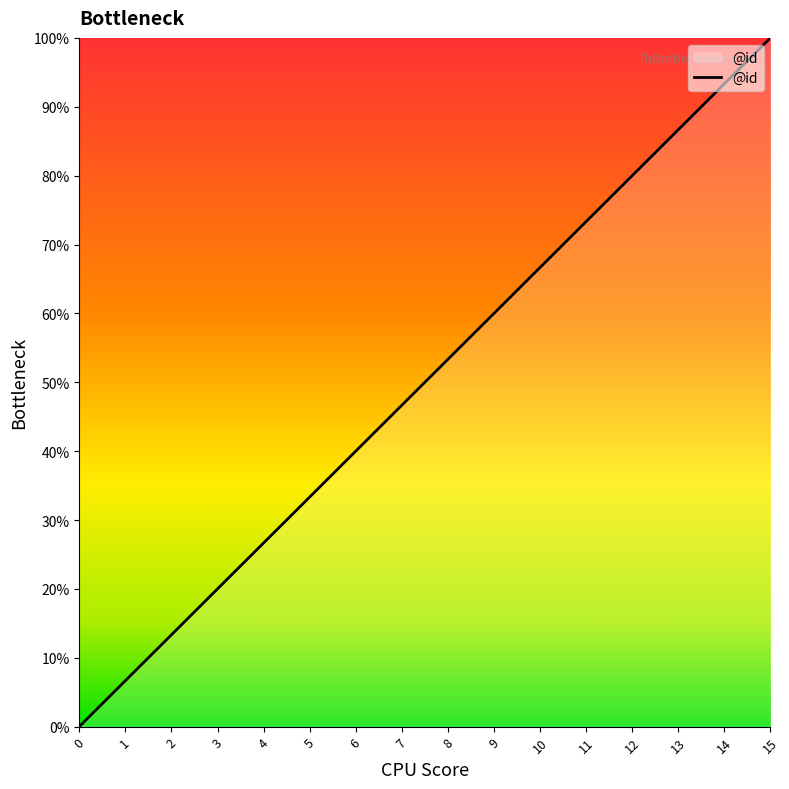

Reading right to left, extract all data points from this chart.

100.0	93.3	86.7	80.0	73.3	66.7	60.0	53.3	46.7	40.0	33.3	26.7	20.0	13.3	6.7	0.0